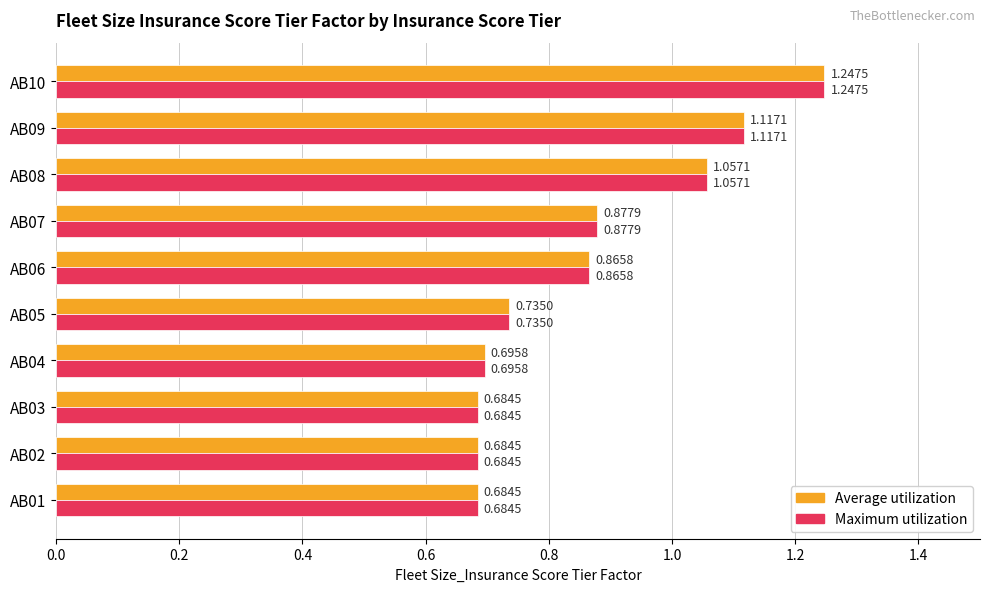

At how many categories does at least one series exceed 0?

10